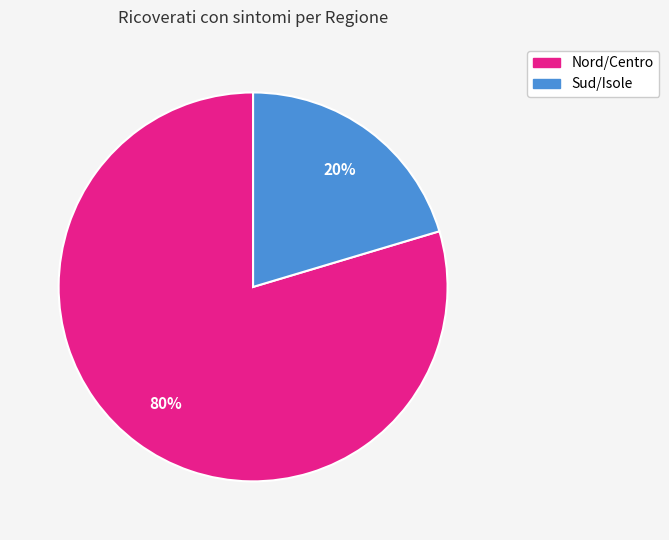

Is there any slice that represents more than half of the pie?

Yes